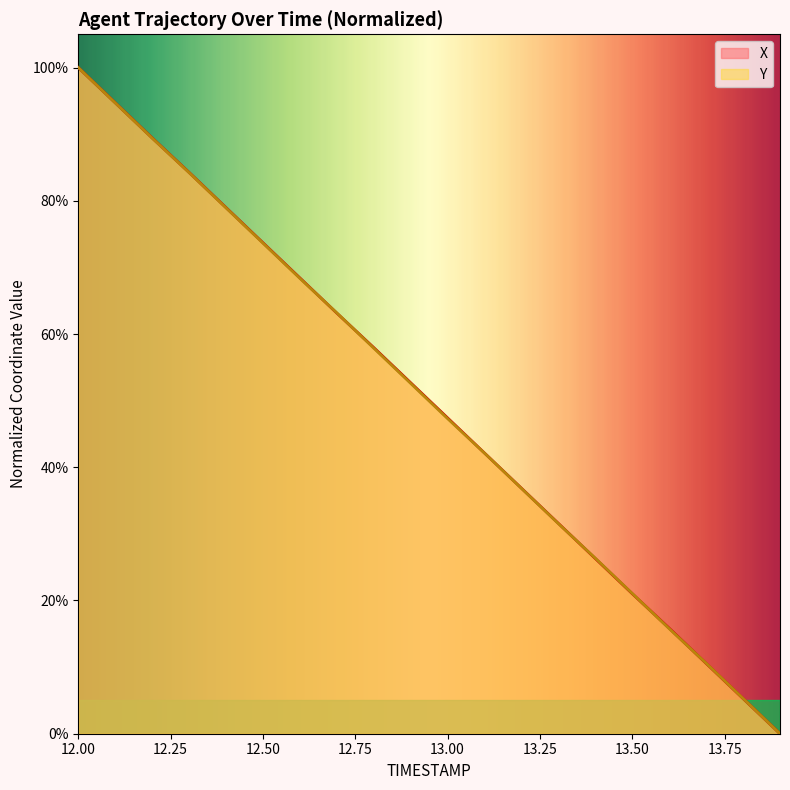

What is the difference between the maximum and minimum values in the Y series?

100.0